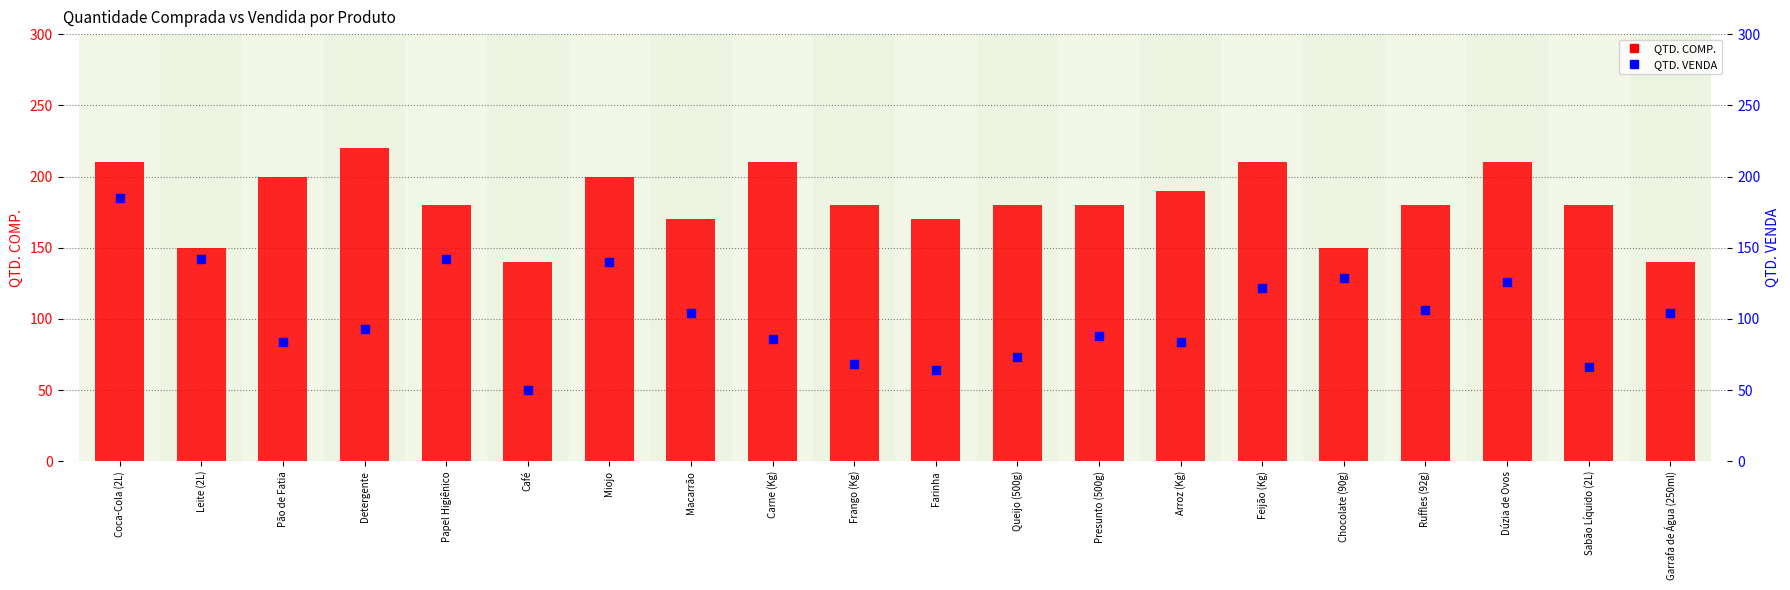

Which series has the largest Y range (max minus min)?

QTD. VENDA